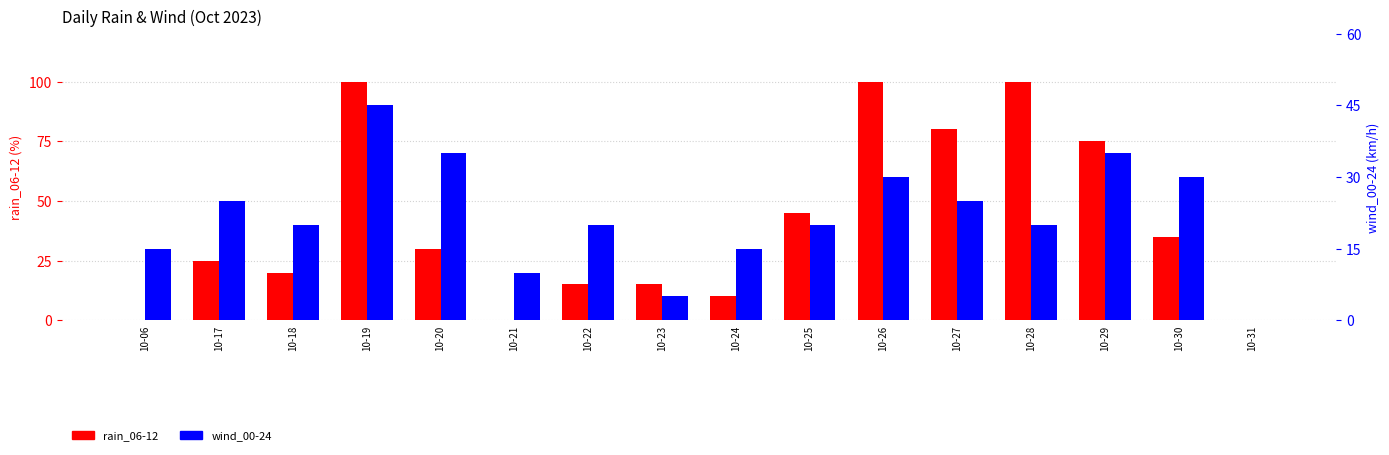

The value of rain_06-12 at 10-21 is 0. True or false?

True